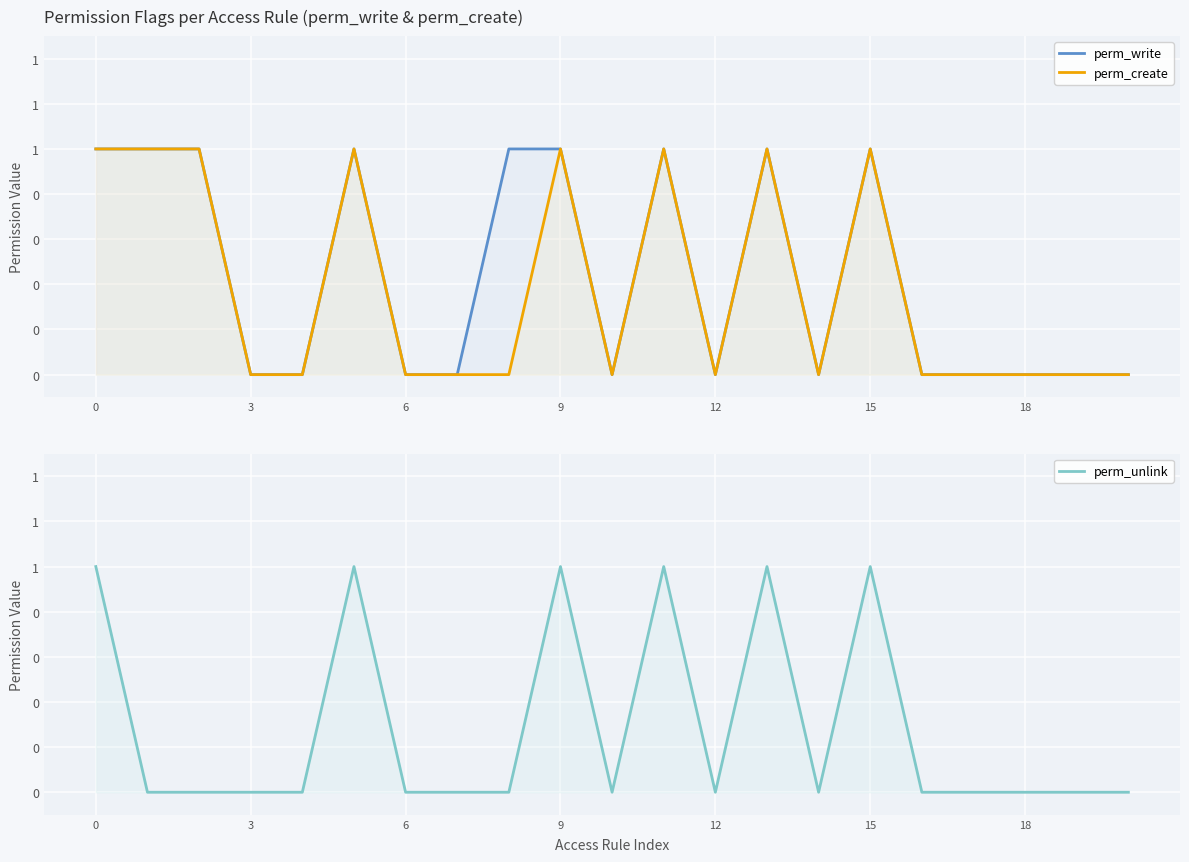

Reading left to right, list all the values displayed in this chart.

perm_write: 1	1	1	0	0	1	0	0	1	1	0	1	0	1	0	1	0	0	0	0	0
perm_create: 1	1	1	0	0	1	0	0	0	1	0	1	0	1	0	1	0	0	0	0	0
perm_unlink: 1	0	0	0	0	1	0	0	0	1	0	1	0	1	0	1	0	0	0	0	0